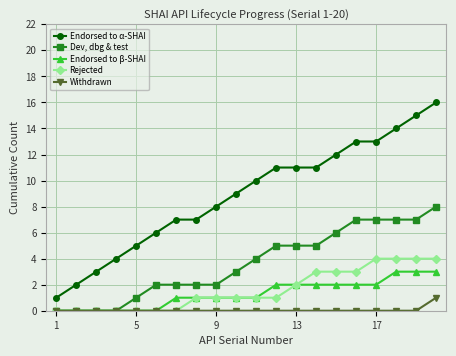

What are all the series names shown in the legend?

Endorsed to α-SHAI, Dev, dbg & test, Endorsed to β-SHAI, Rejected, Withdrawn